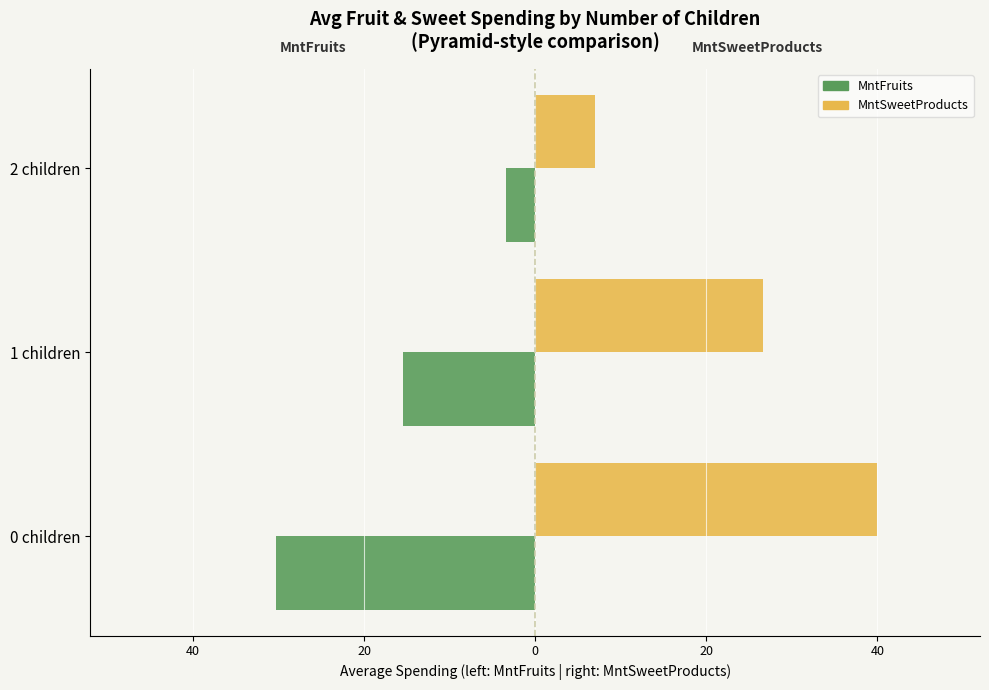

Which series has the largest total across all categories?

MntSweetProducts